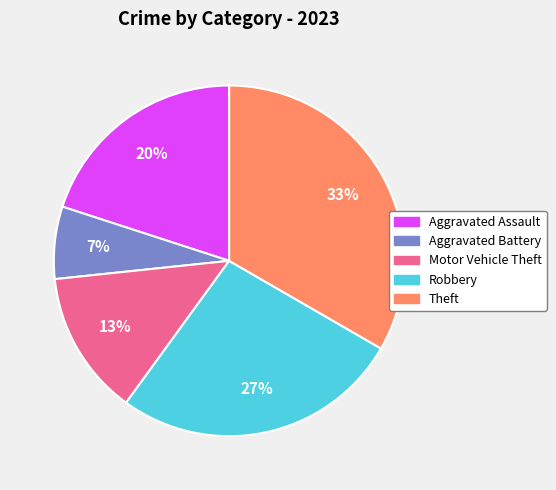

Is the sum of Theft and Aggravated Battery greater than half?

No